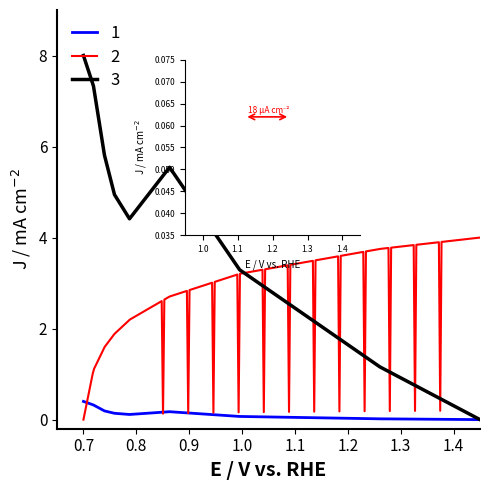

How many lines are shown in the chart?

3